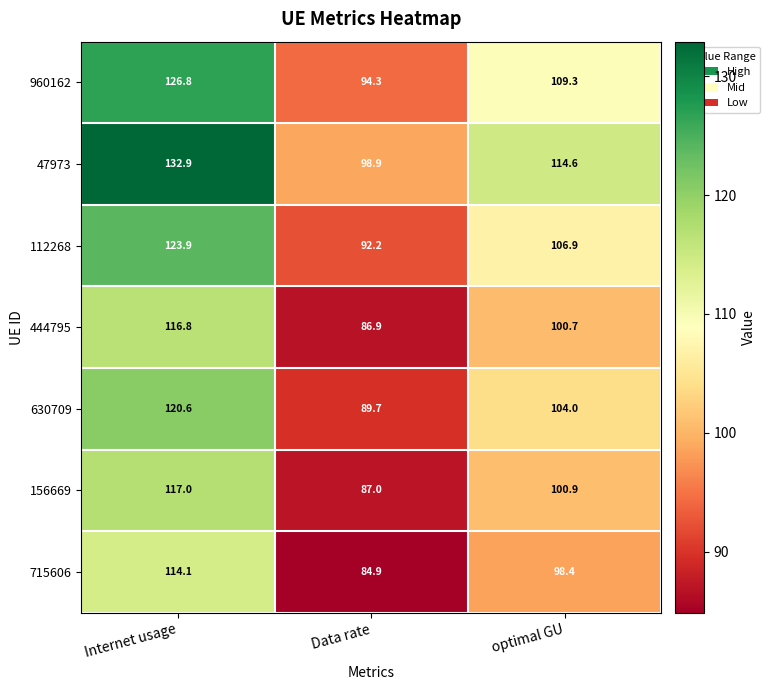

At how many categories does at least one series exceed 88?

3